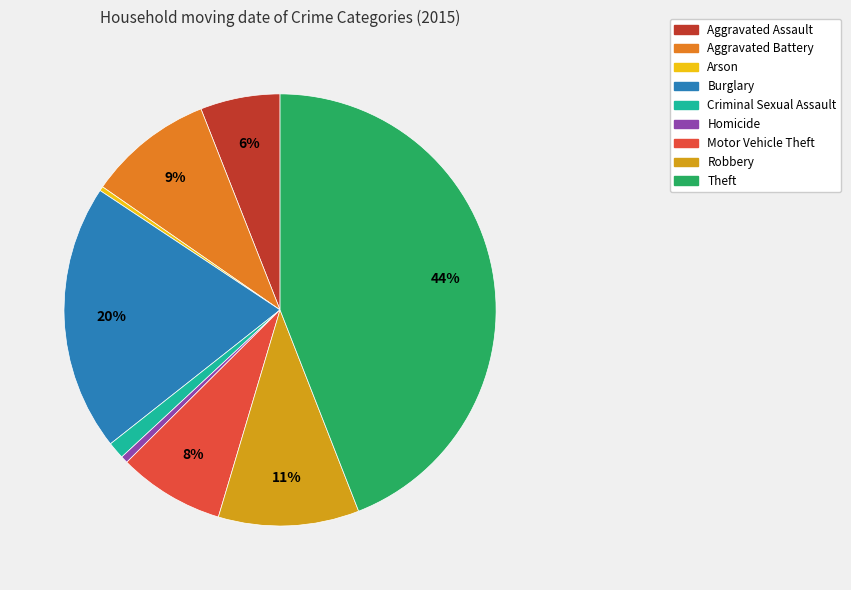

How many segments does this pie chart have?

9